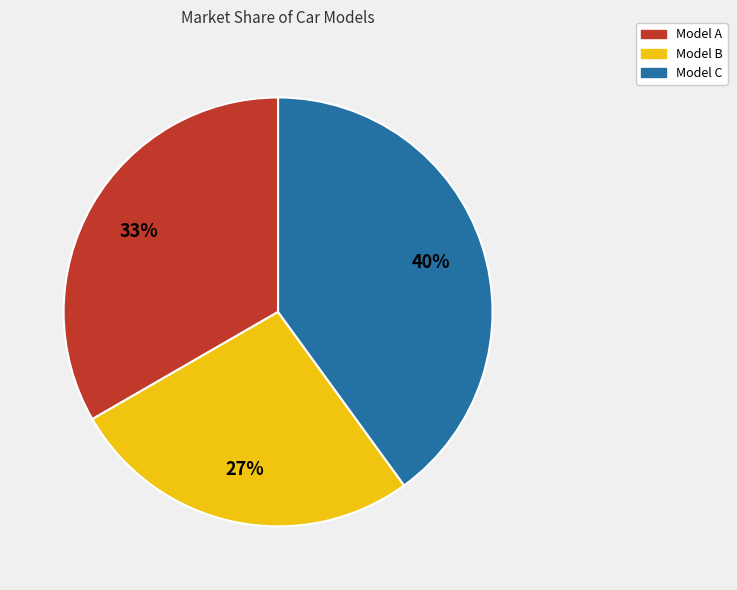

What is the smallest slice in the pie chart?

Model B